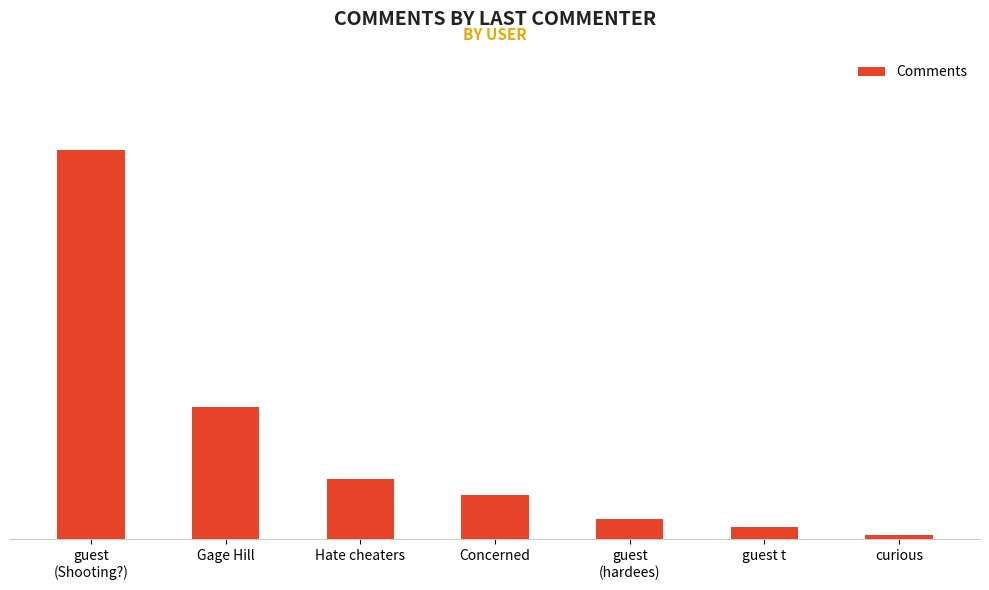

Which category has the highest value across all series?

guest
(Shooting?)